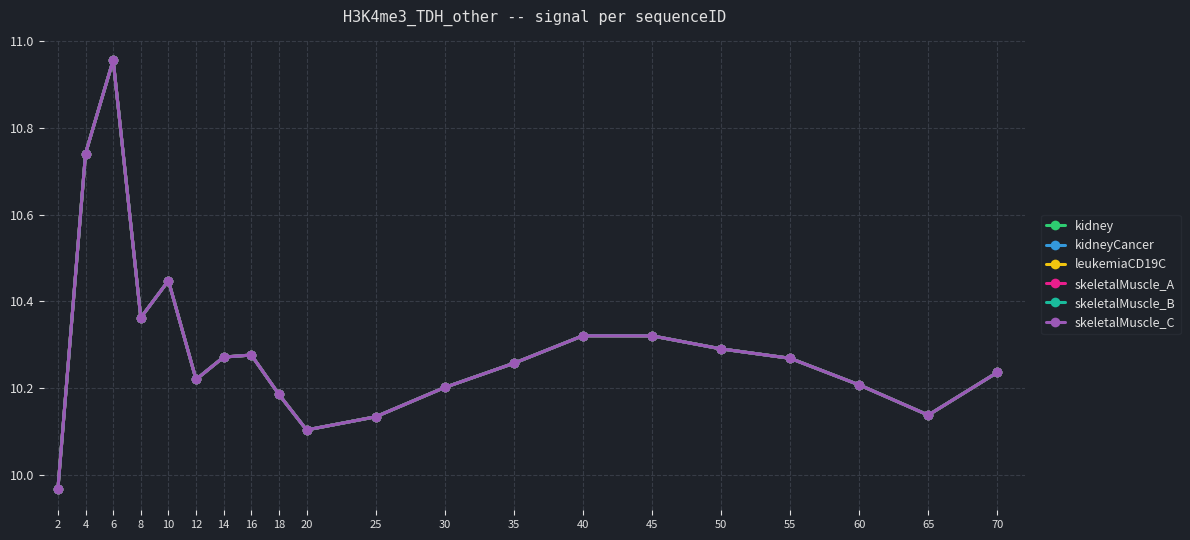

Is this an area chart (filled region under the line)?

No